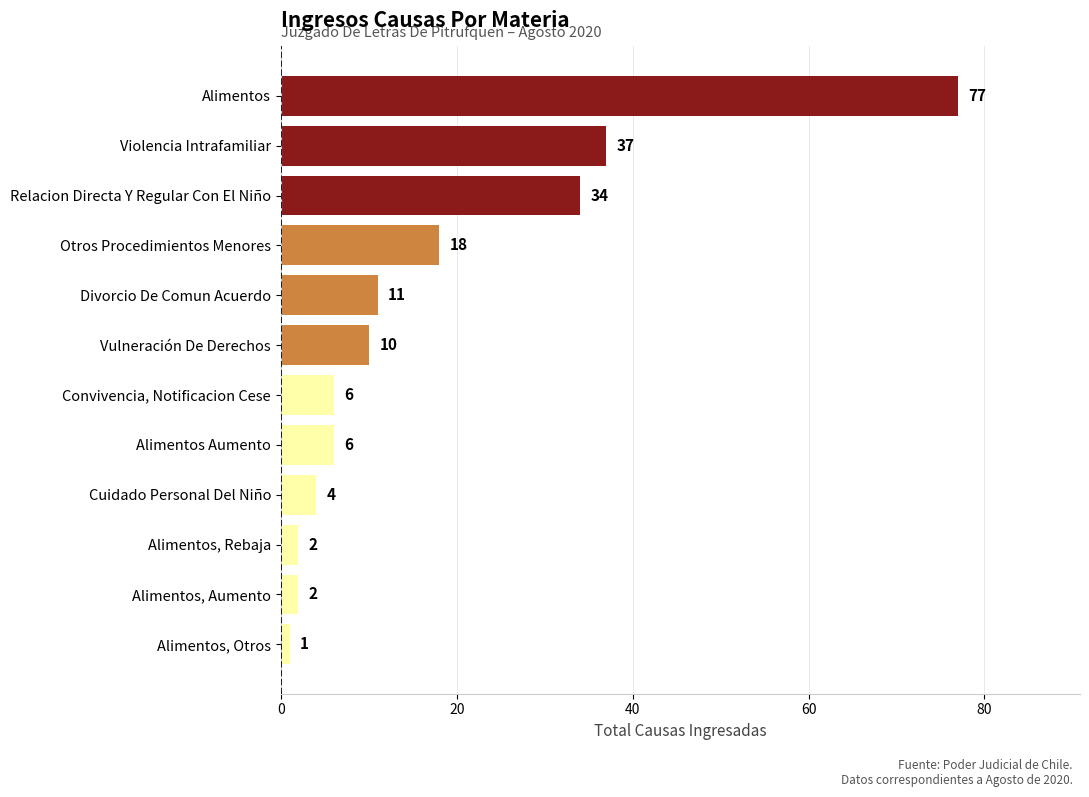

What is the smallest value displayed?

1